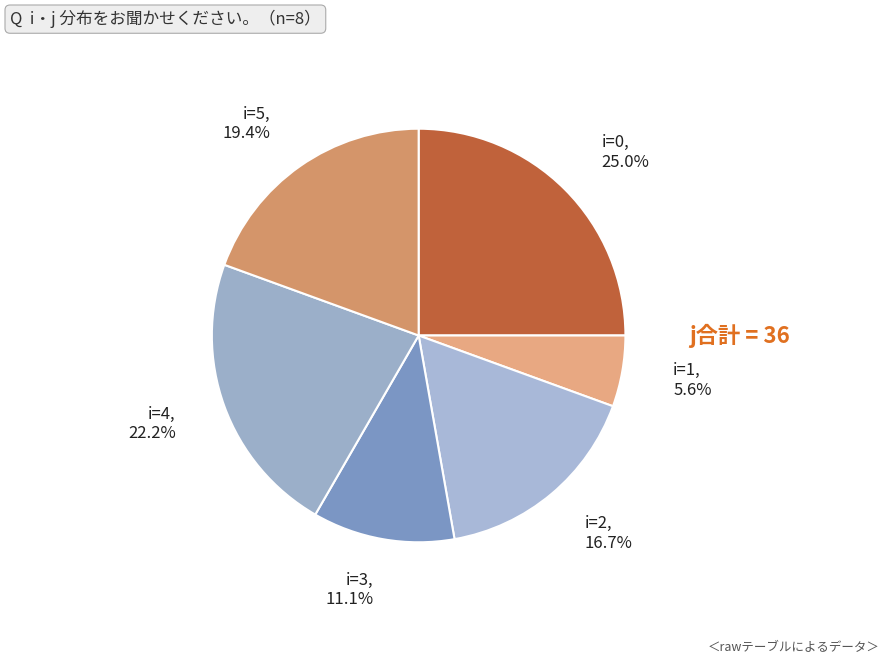

Between i=0 and i=4, which is larger?

i=0